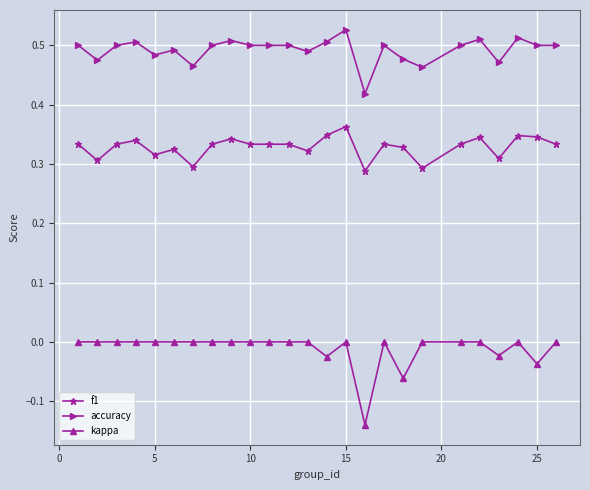

Which series has the widest spread of values?

kappa